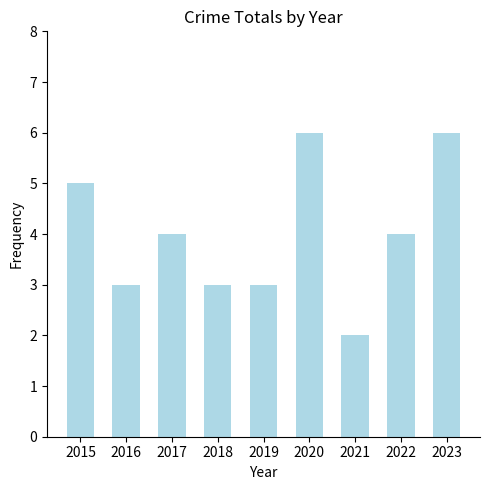

How many bars are there in total?

9